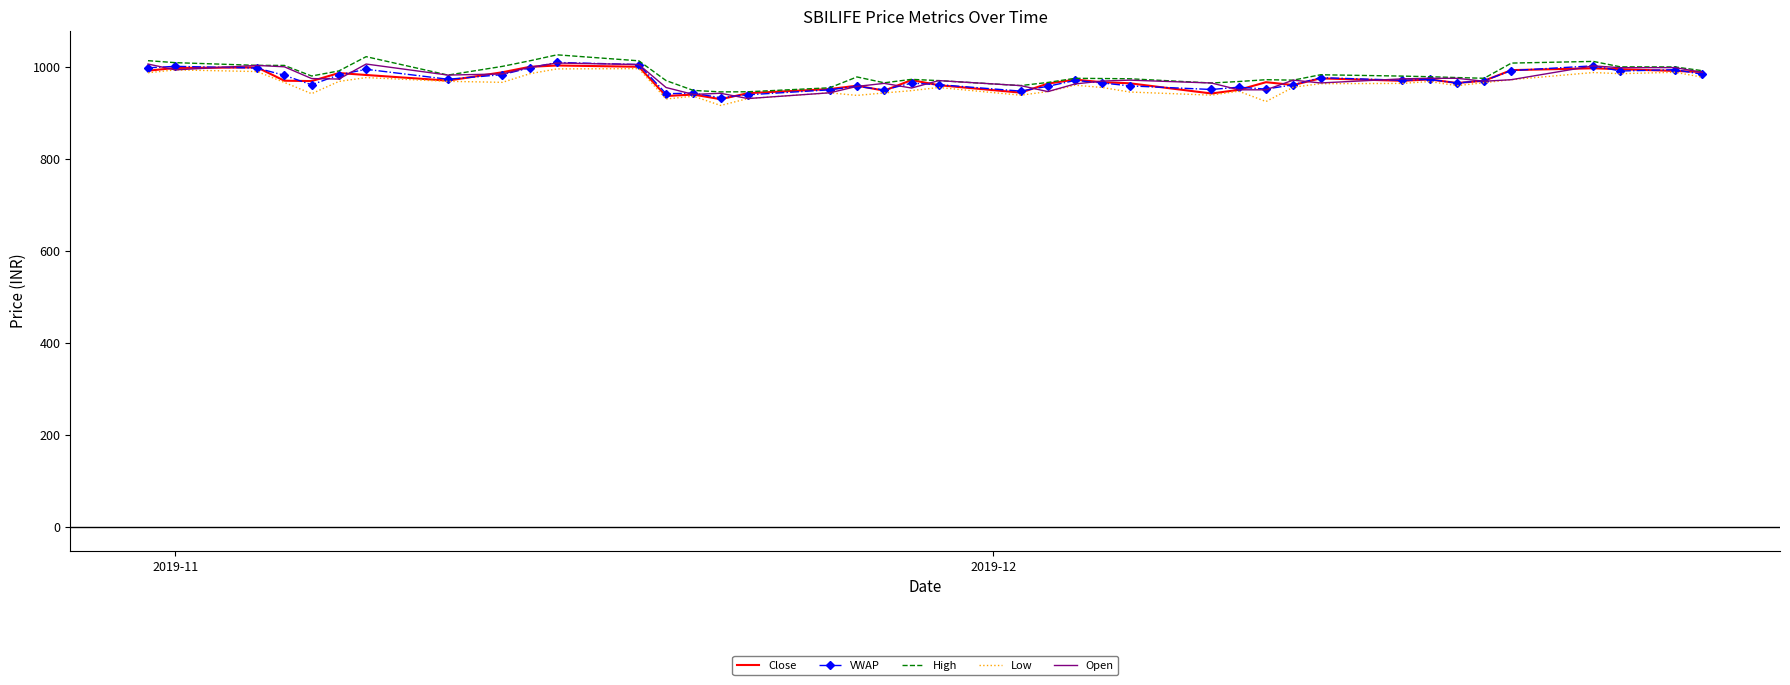

What are all the series names shown in the legend?

Close, VWAP, High, Low, Open